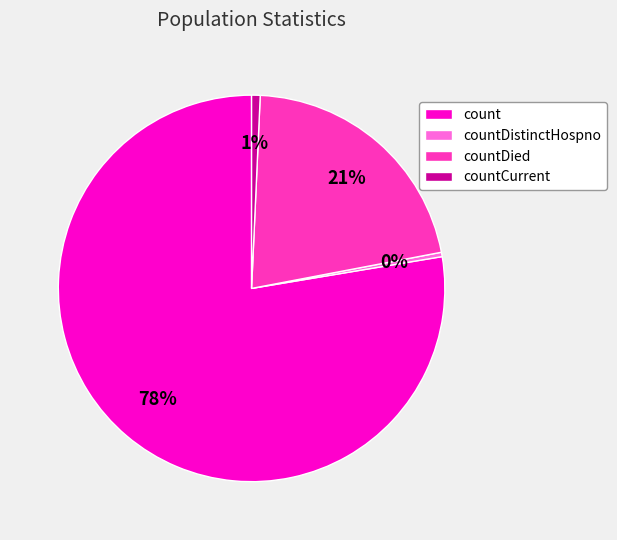

Is count the majority of the pie?

Yes